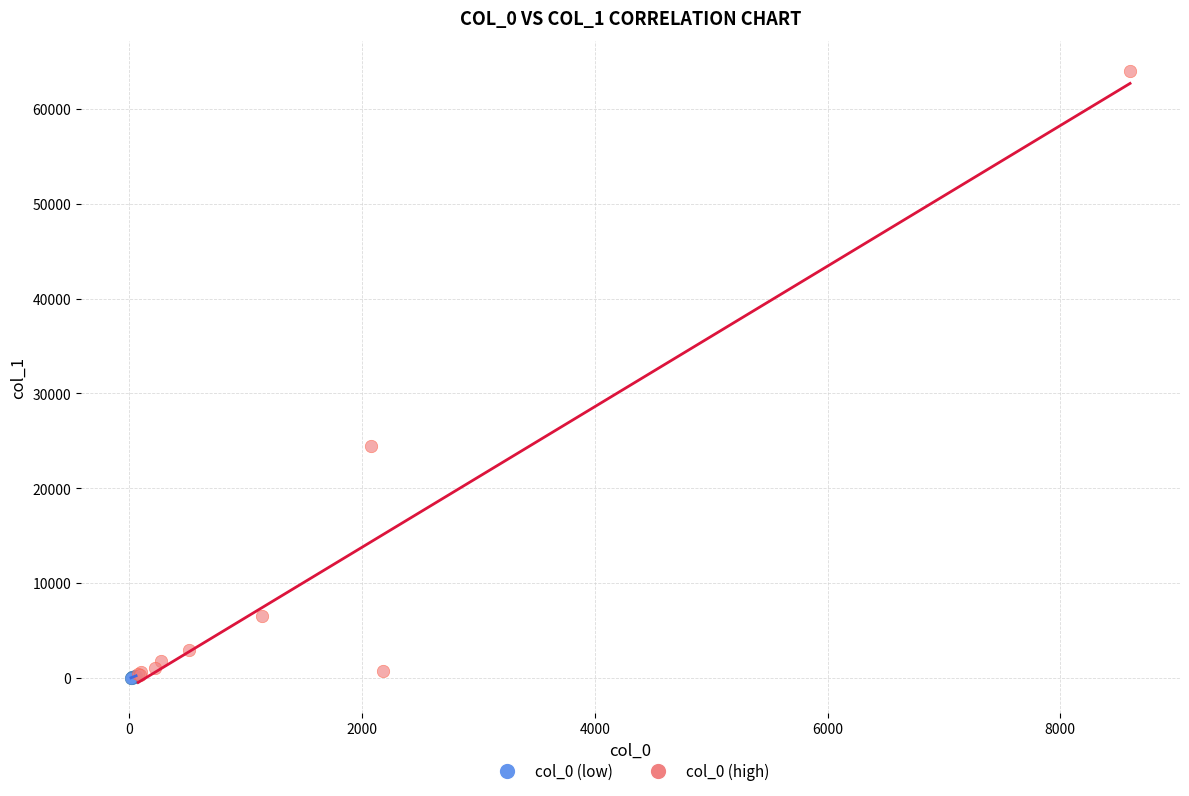

Which series reaches the maximum Y coordinate?

col_0 (high)